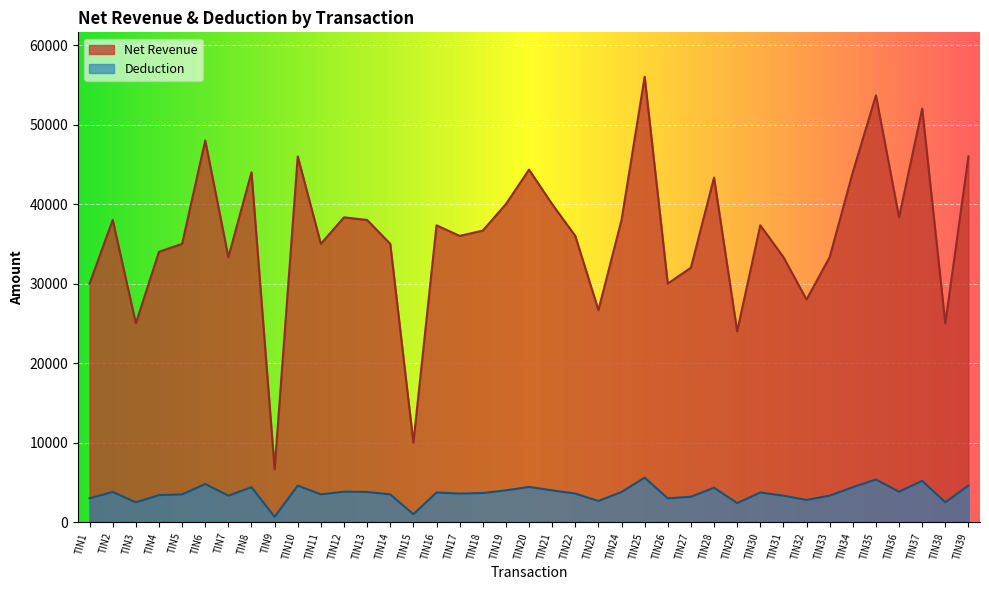

Does the chart display data point markers on the line(s)?

No